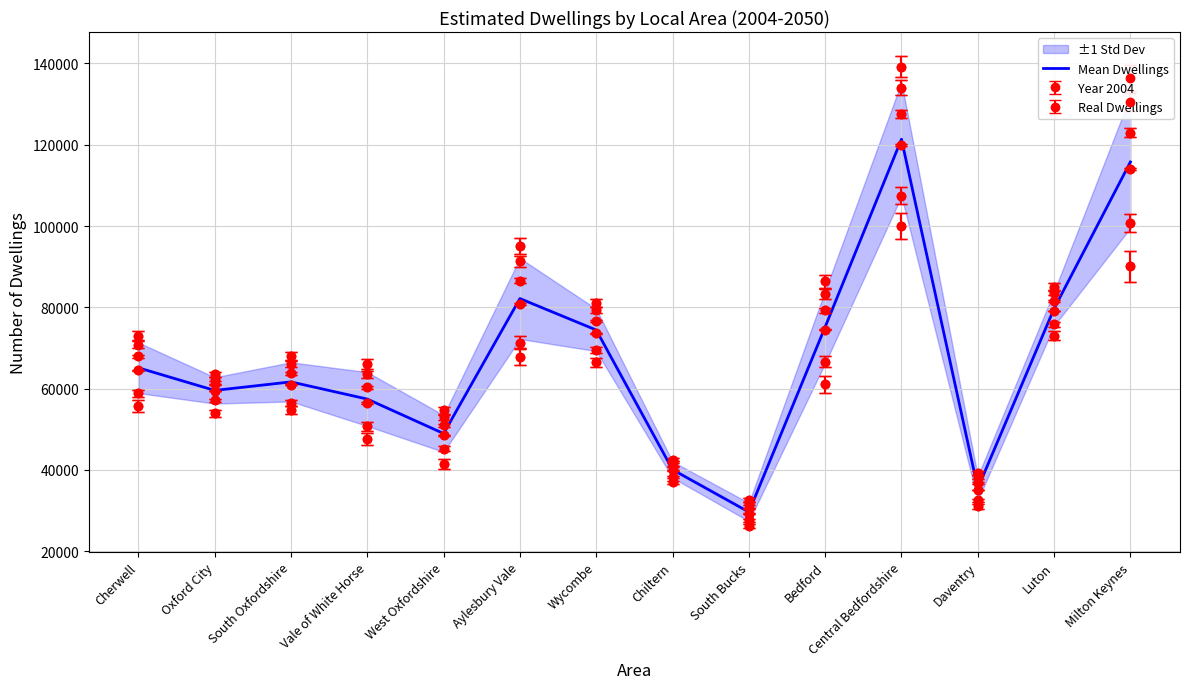

True or false: there are more than 0 points higher than both neighbors.

True